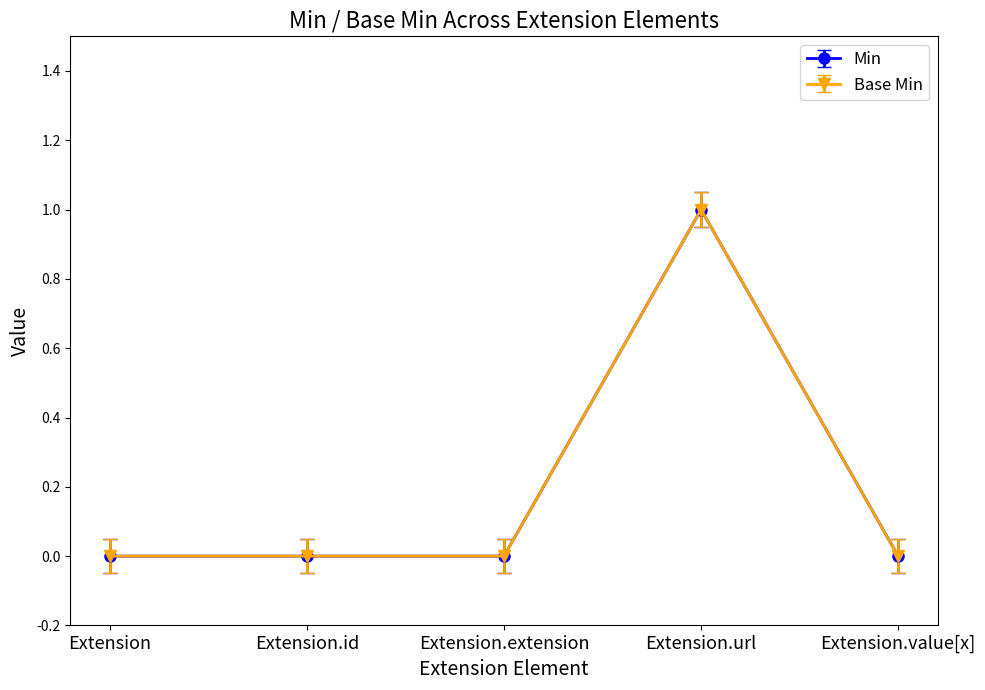

What is the difference between the Min values at Extension.url and Extension.extension?

1.0